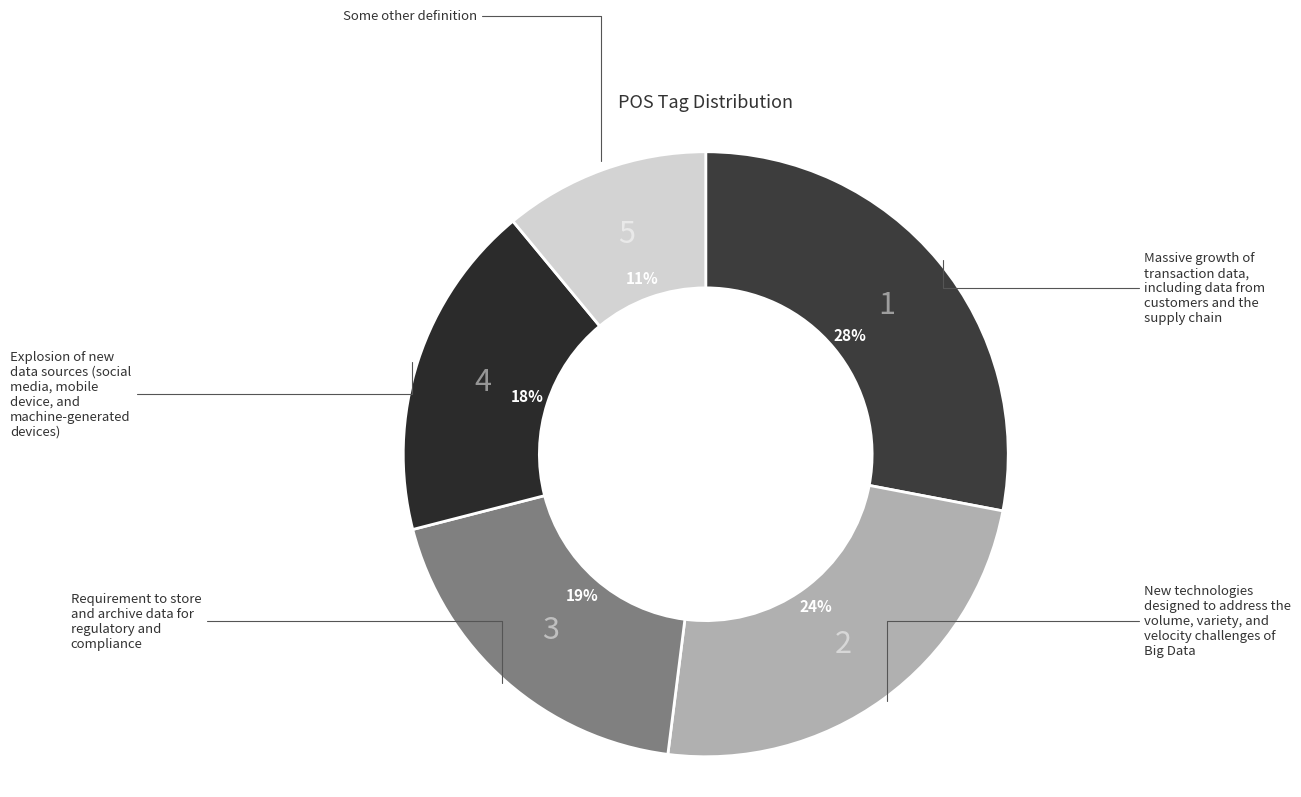

How many slices are in this pie chart?

5